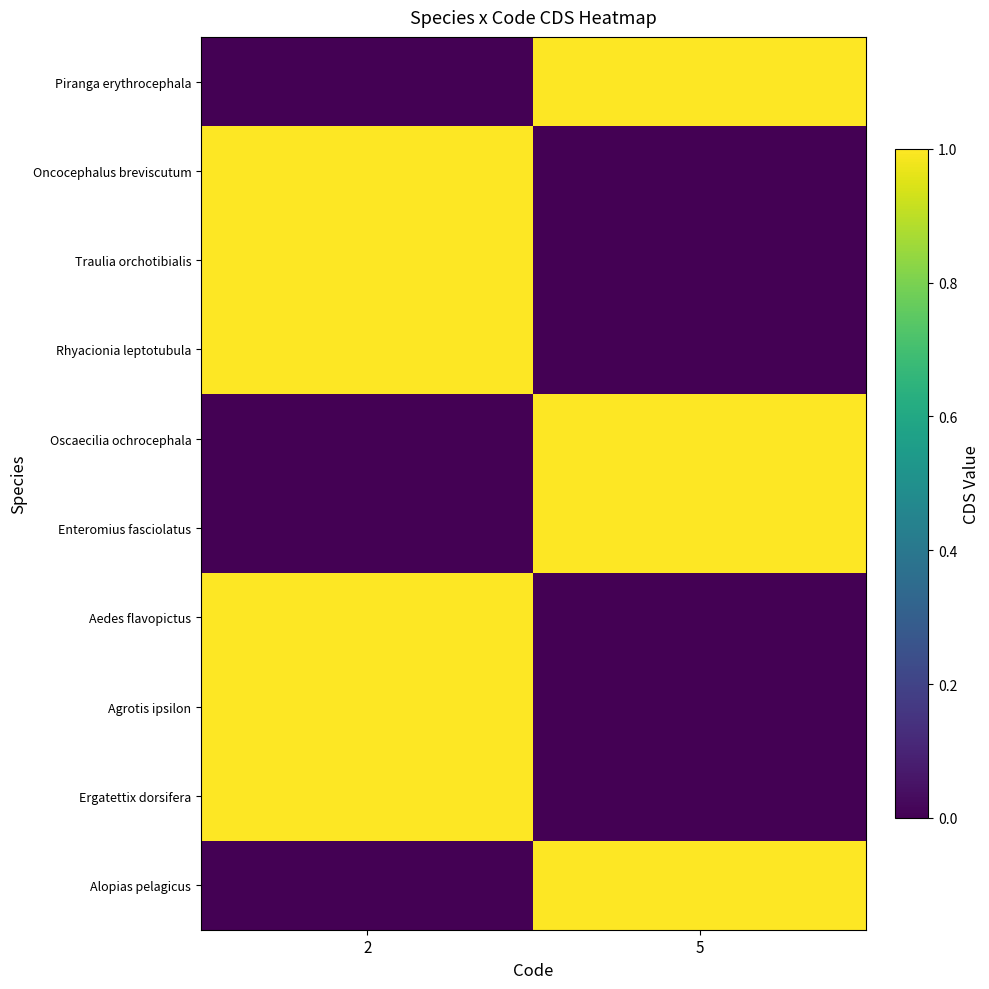

Rank the series at 2 from highest to lowest value.

Oncocephalus breviscutum, Traulia orchotibialis, Rhyacionia leptotubula, Aedes flavopictus, Agrotis ipsilon, Ergatettix dorsifera, Piranga erythrocephala, Oscaecilia ochrocephala, Enteromius fasciolatus, Alopias pelagicus